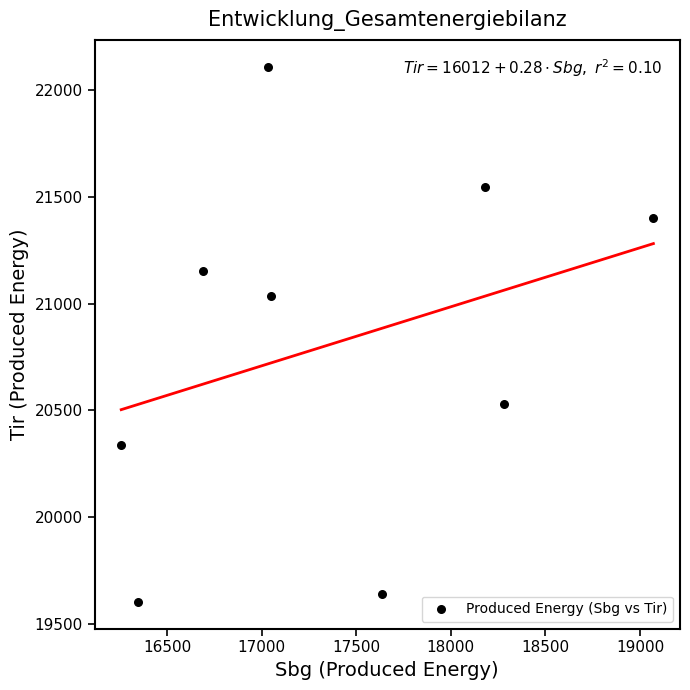

What Y value in the scatter plot is closest to 20856?

21036.8